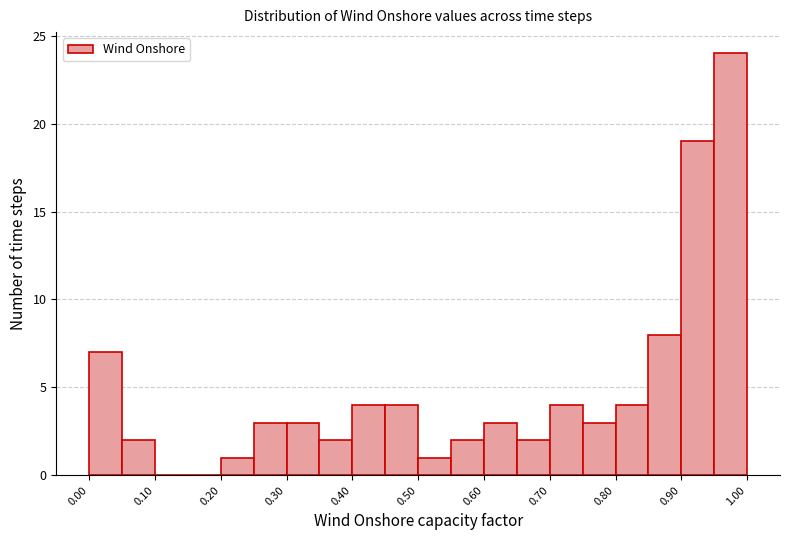

Which range on the x-axis has the tallest bar?

0.95 to 1.00